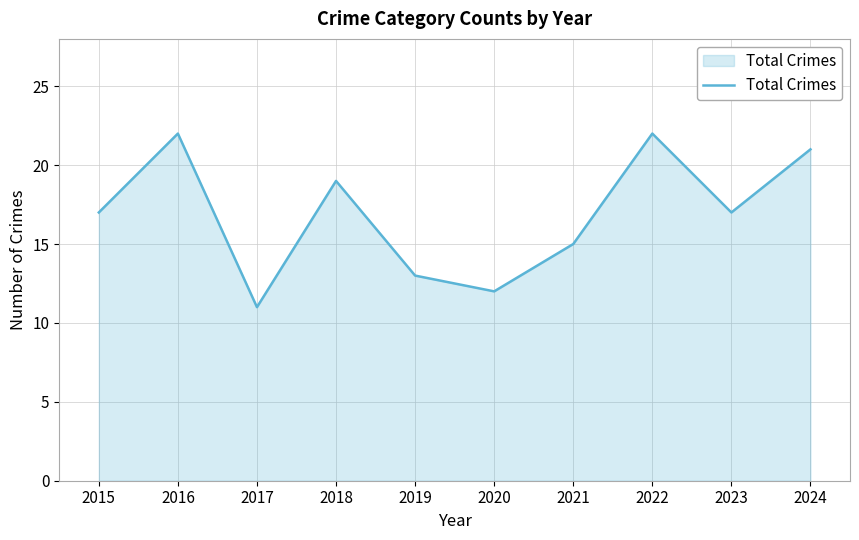

What is the difference between the values at 2023 and 2022?

5